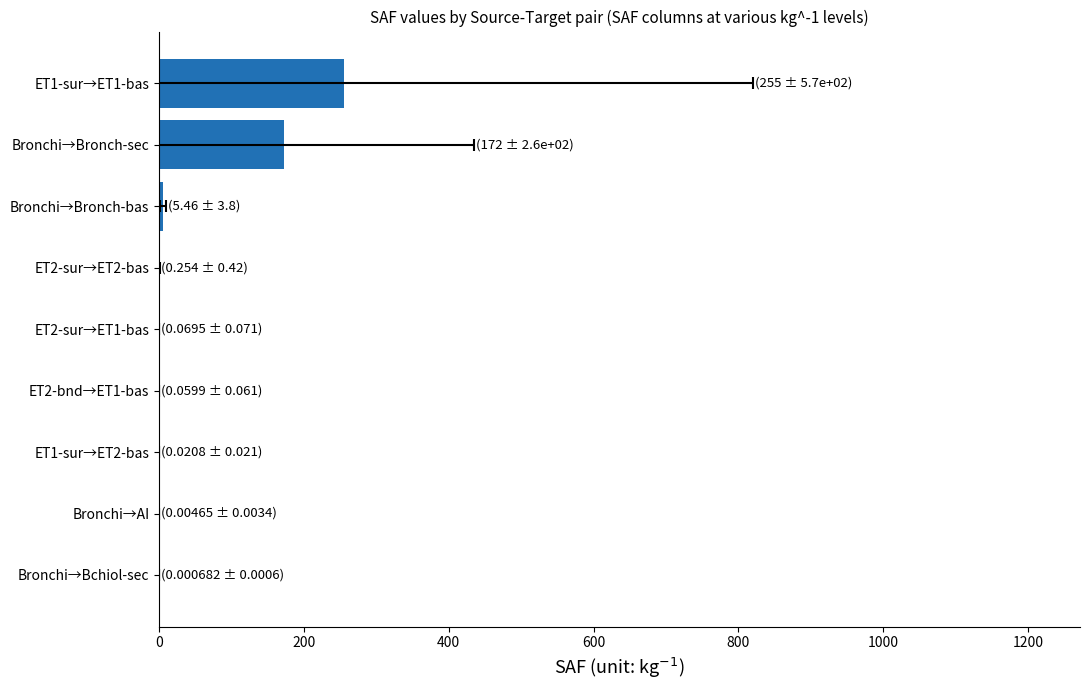

What is the difference between the maximum and minimum values?

255.2